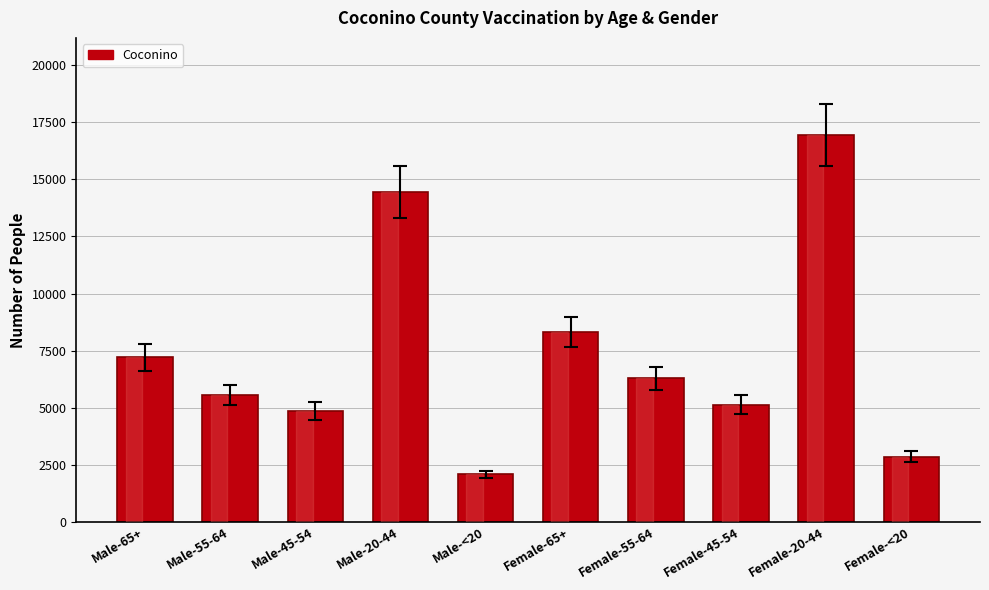

Is it true that the value at Female-<20 is 2862?

True